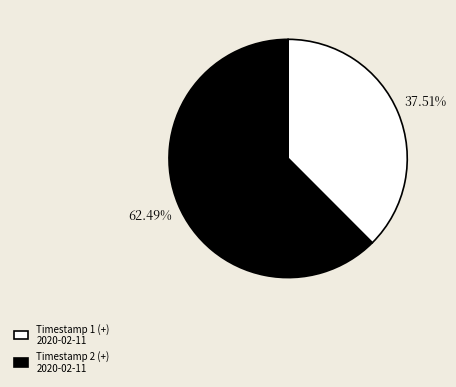

To the nearest percent, what is the difference between the largest and smallest slice percentages?

25%